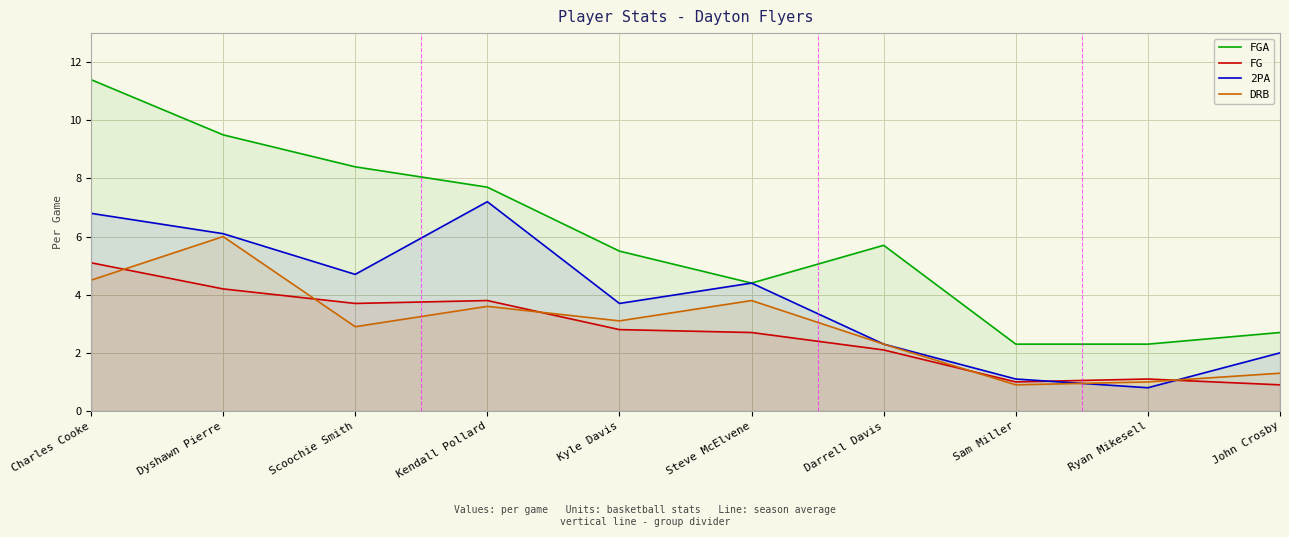

The value of 2PA at Steve McElvene is 4.4. True or false?

True